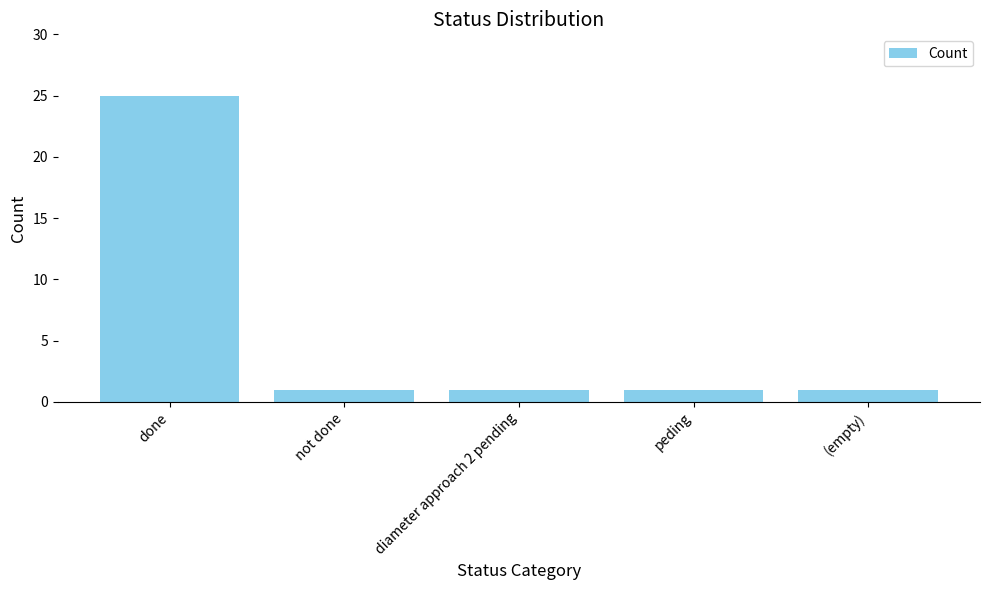

What is the maximum value shown in the chart?

25